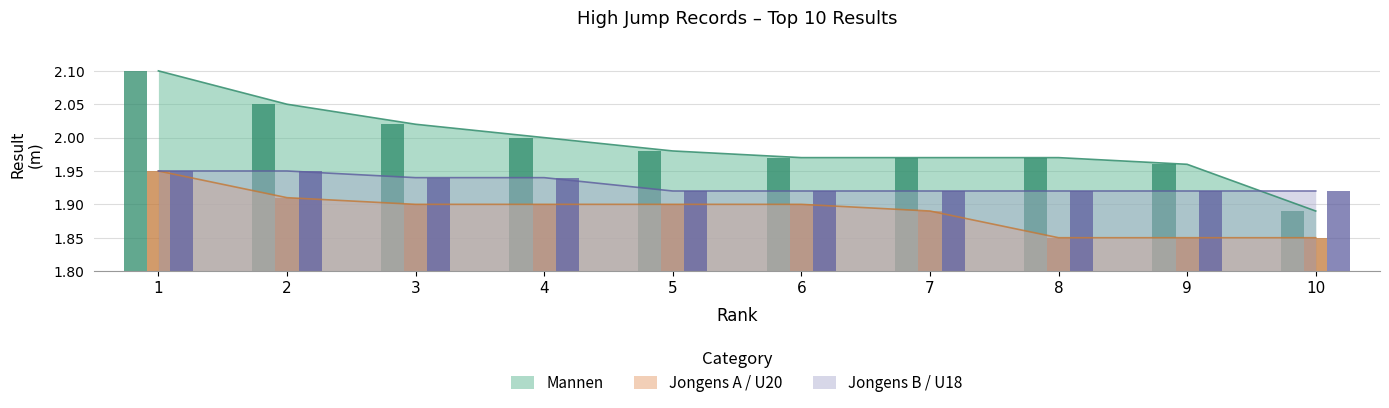

Rank the series by their average value, from lowest to highest.

Jongens A / U20, Jongens B / U18, Mannen